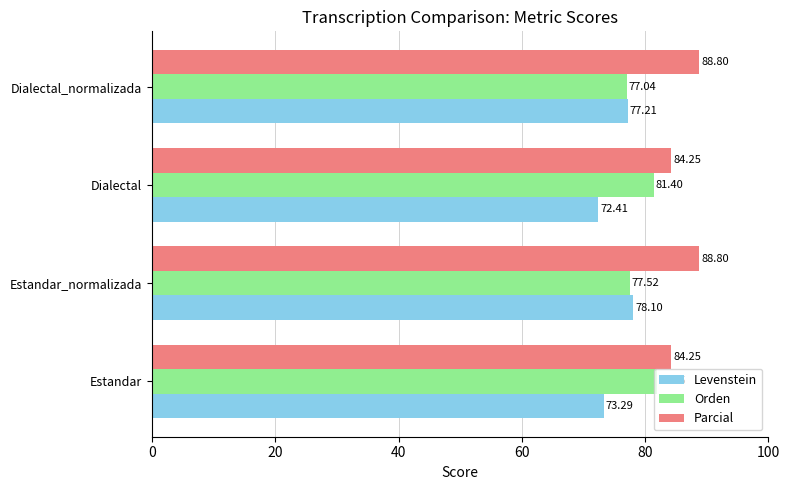

Where is Orden nearest to the value 79?

Estandar_normalizada